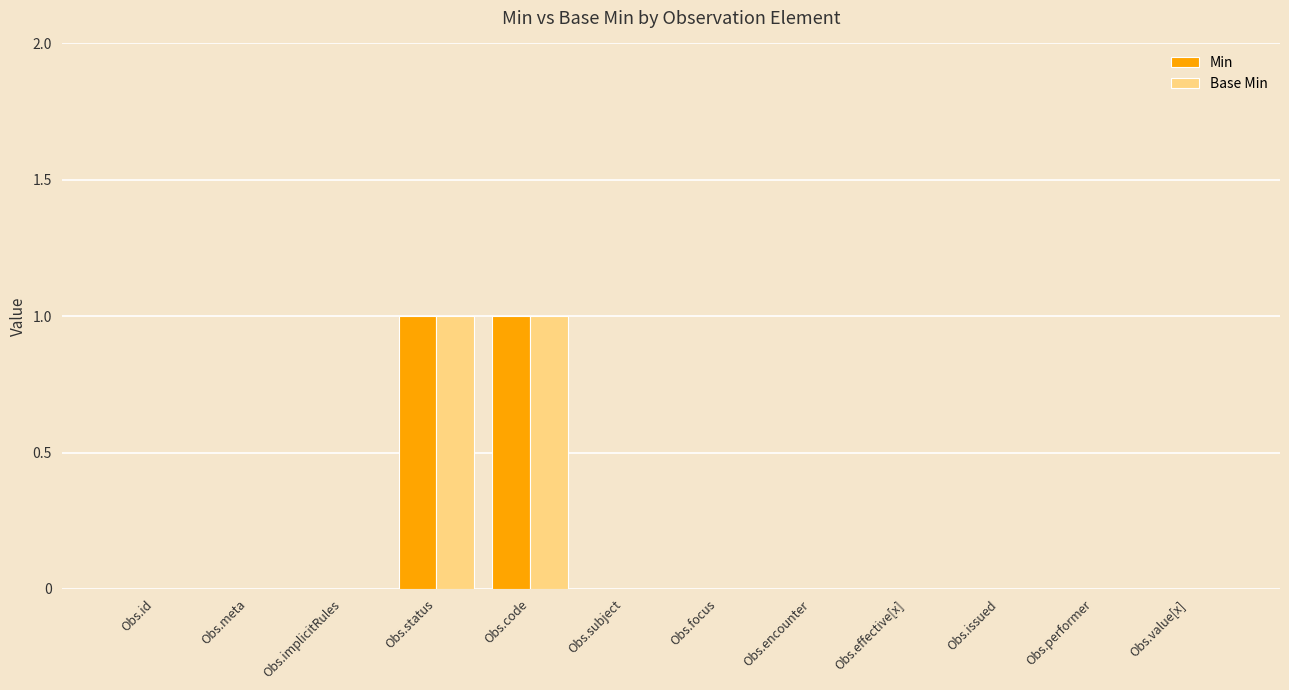

Reading right to left, what are all the values shown in this chart?

Min: 0	0	0	0	0	0	0	1	1	0	0	0
Base Min: 0	0	0	0	0	0	0	1	1	0	0	0